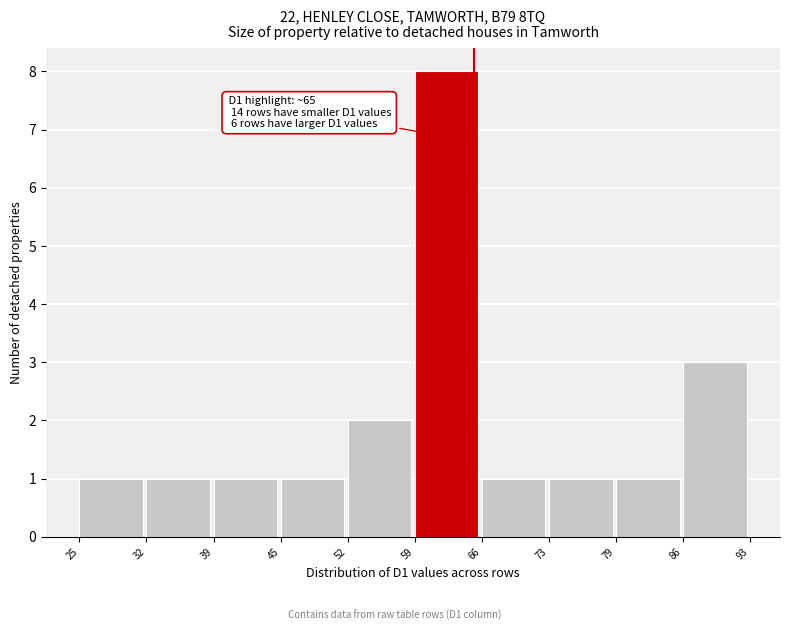

Which range on the x-axis has the tallest bar?

59 to 66